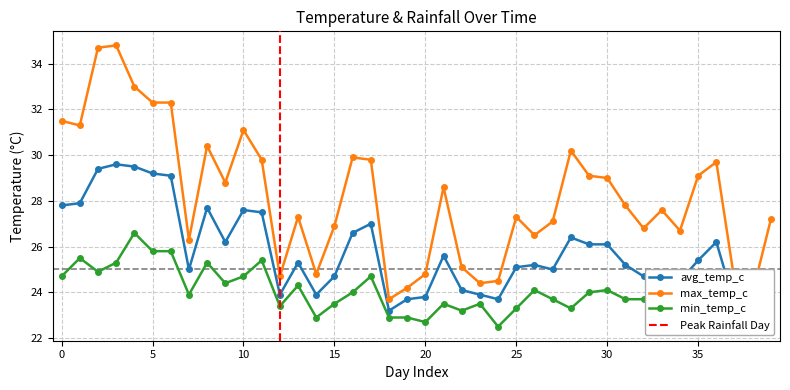

List the series in order of their overall mean, lowest first.

min_temp_c, avg_temp_c, max_temp_c